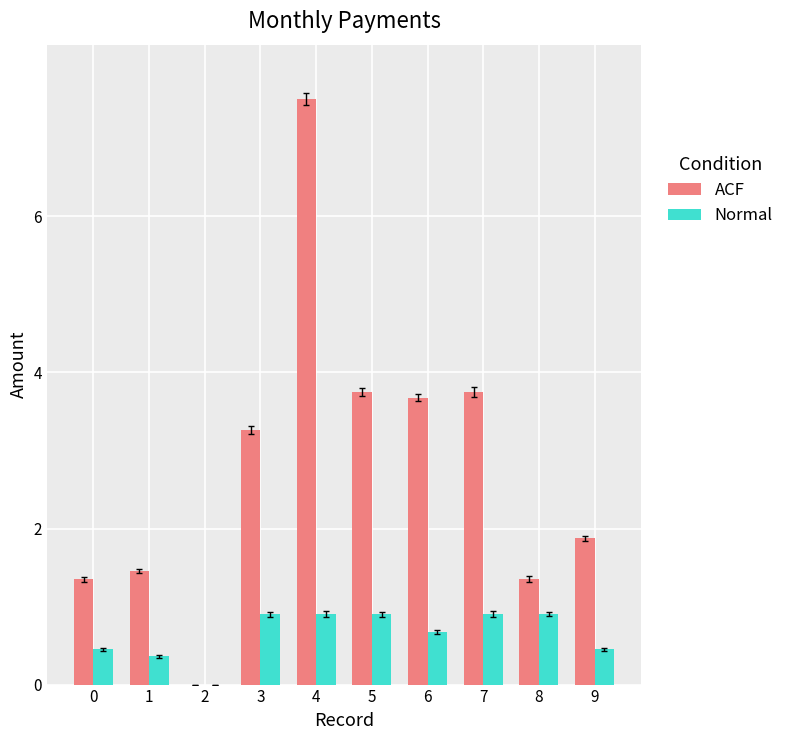

The value of ACF at 5 is 3.8. True or false?

True